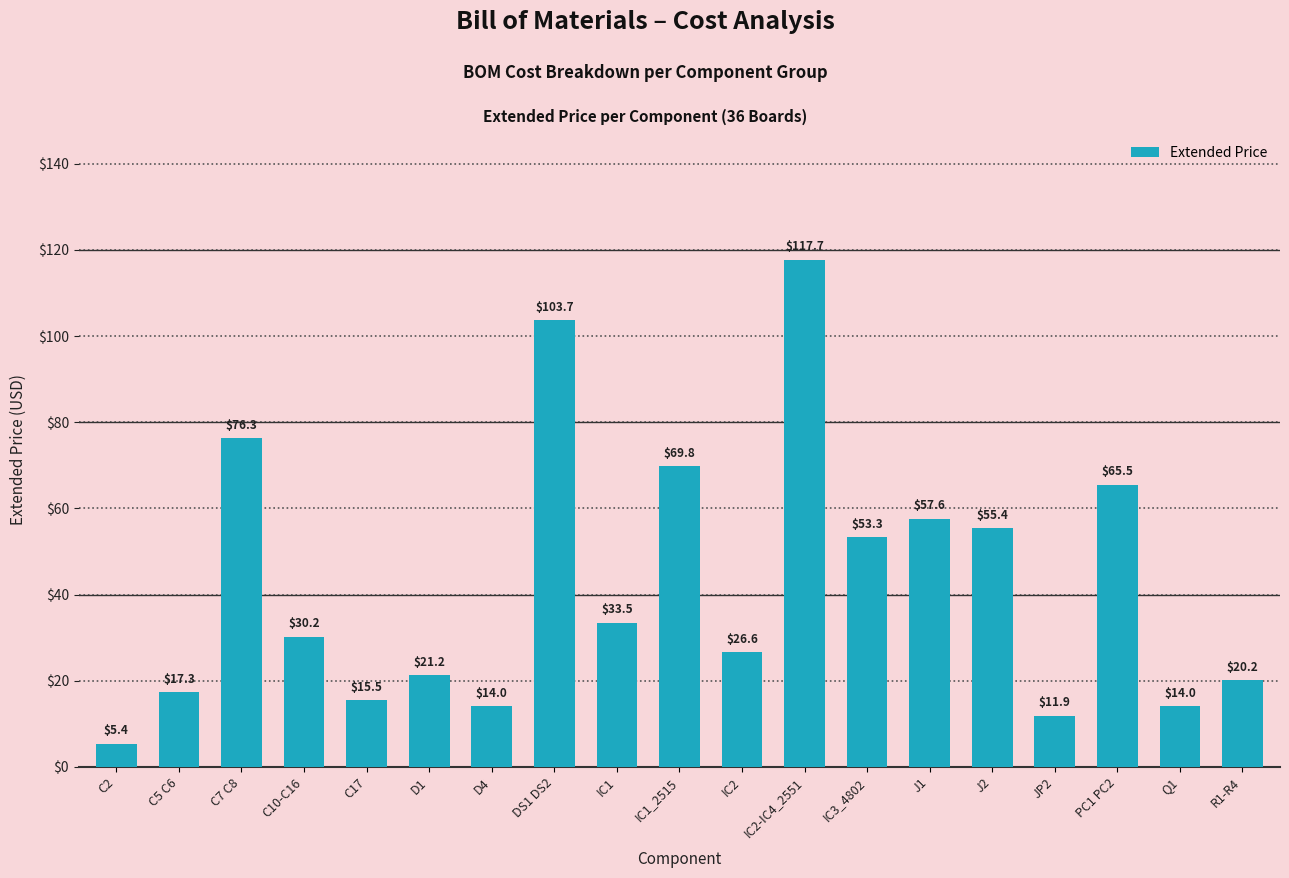

What is the label of the 16th bar from the right?

C10-C16